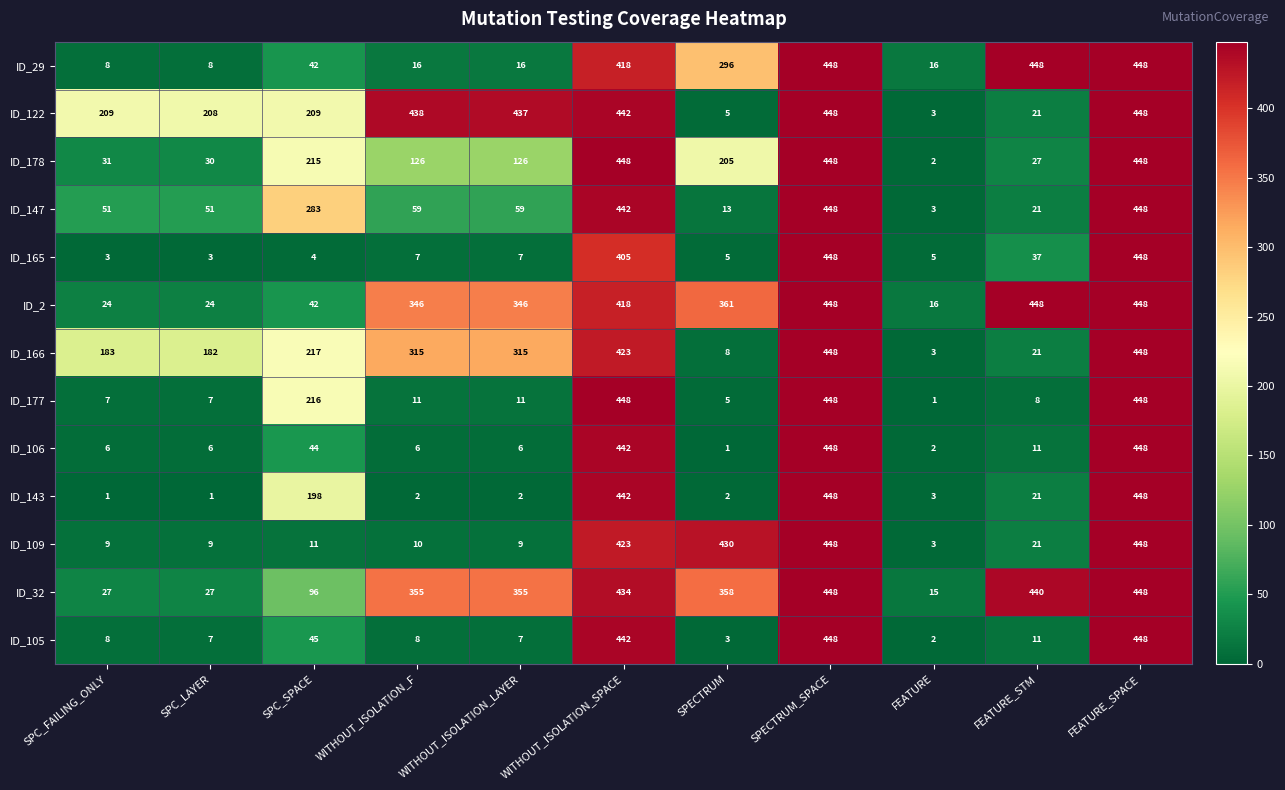

What is the spread (max minus min) of values at WITHOUT_ISOLATION_LAYER?

435